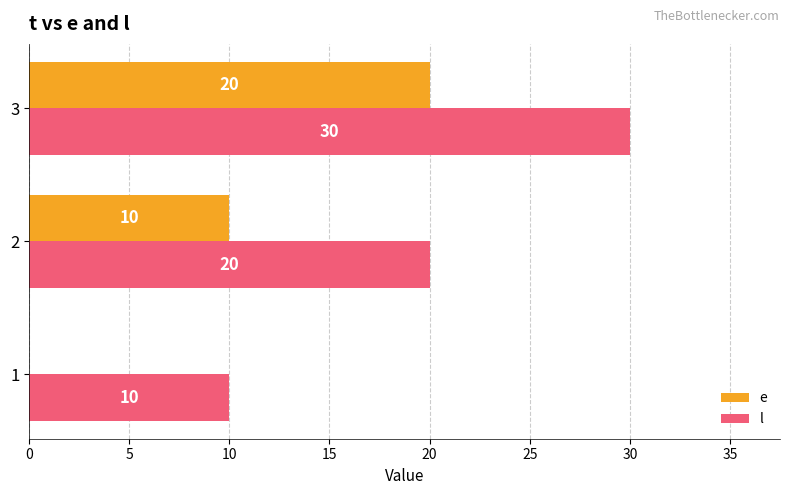

The value of e at 2 is 10. True or false?

True